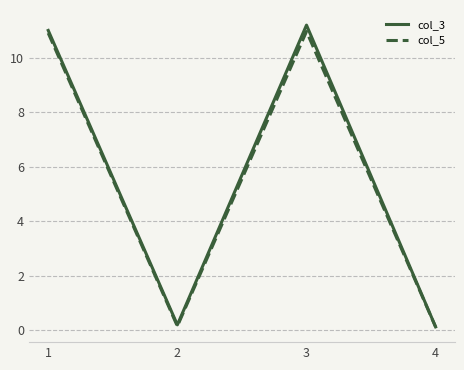

What is the maximum value for col_5?

11.0